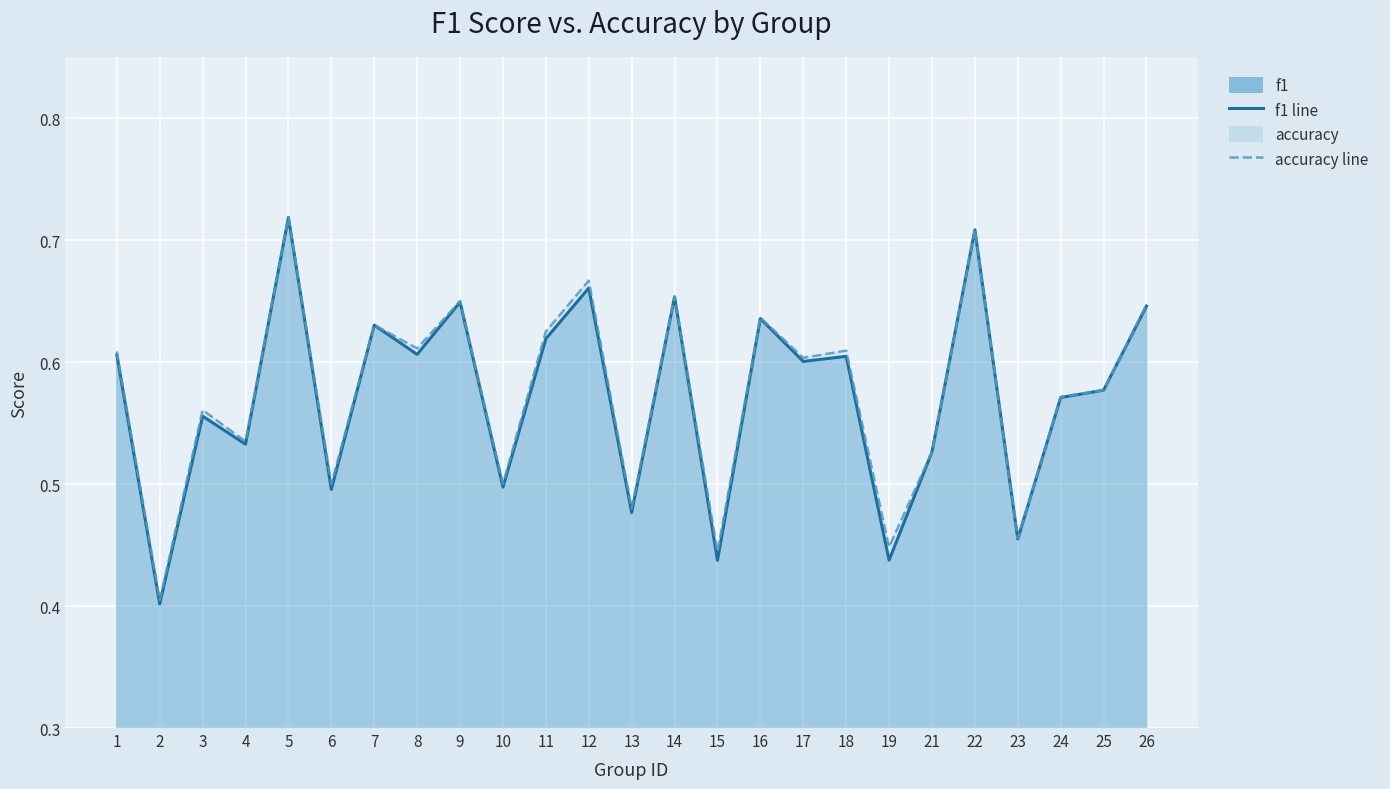

At how many categories does at least one series exceed 0?

25